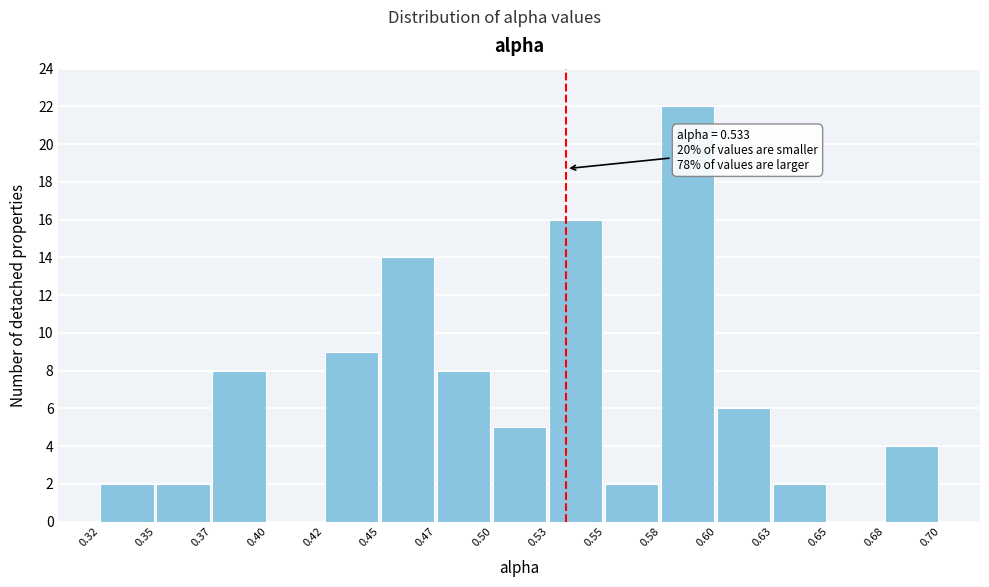

Reading left to right, list all the values displayed in this chart.

0.32=2	0.35=2	0.37=8	0.40=0	0.42=9	0.45=14	0.47=8	0.50=5	0.53=16	0.55=2	0.58=22	0.60=6	0.63=2	0.65=0	0.68=4